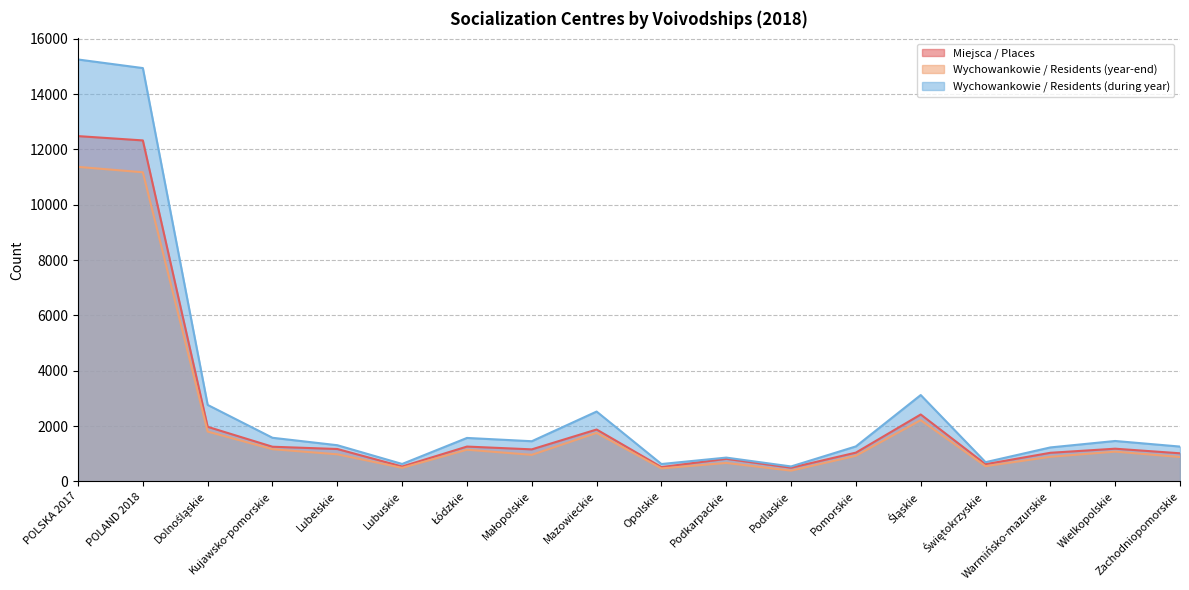

List the series in order of their peak value, highest first.

Wychowankowie / Residents (during year), Miejsca / Places, Wychowankowie / Residents (year-end)